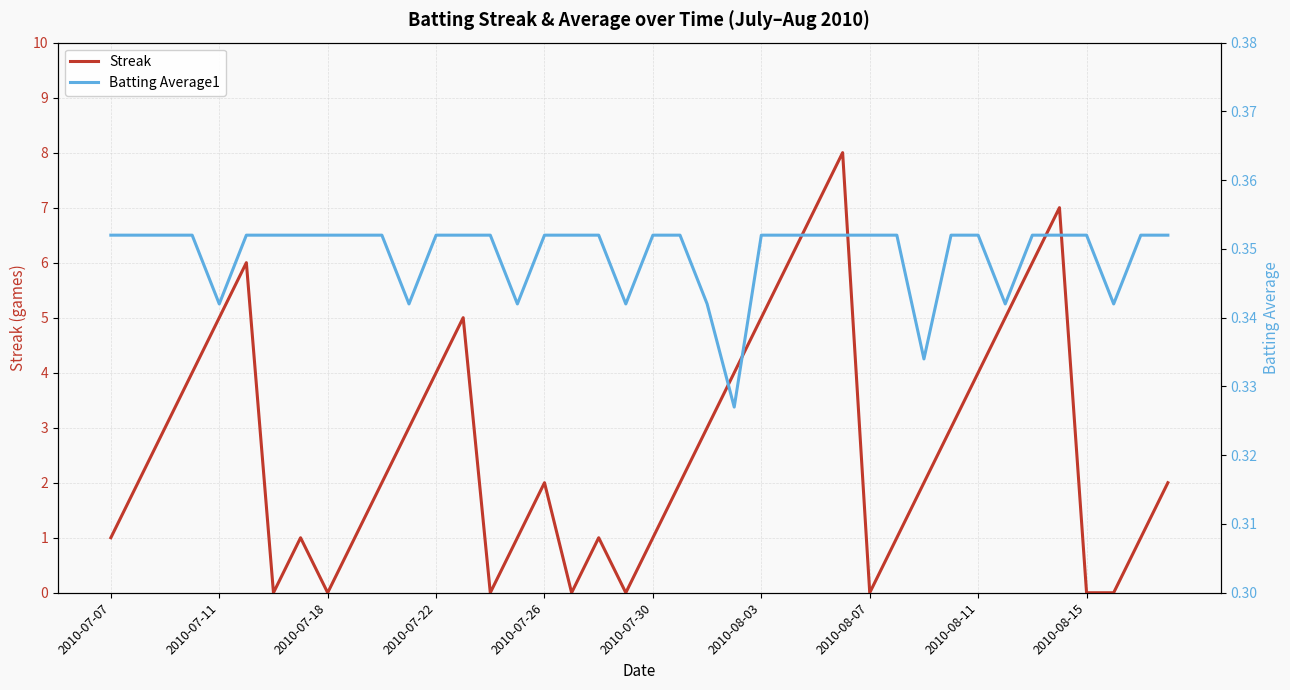

What is the maximum value for Streak?

8